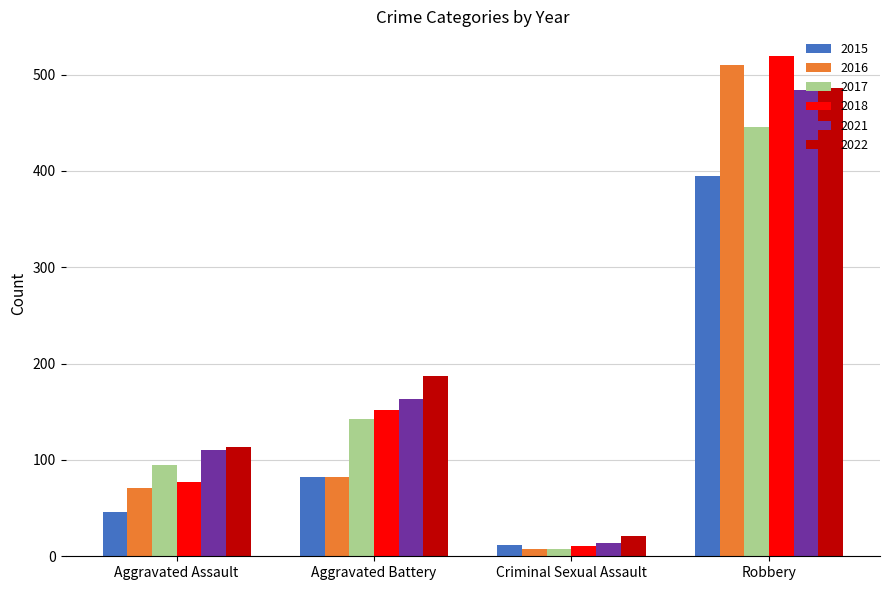

Is it true that 2016 equals 867 at Robbery?

False